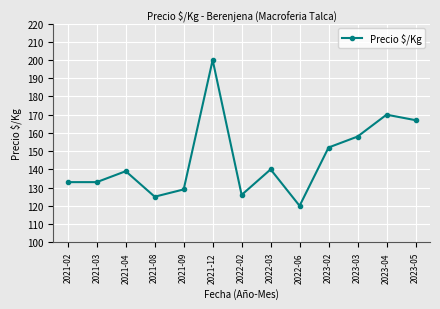

What is the change in value from 2021-02 to 2023-04?

+37